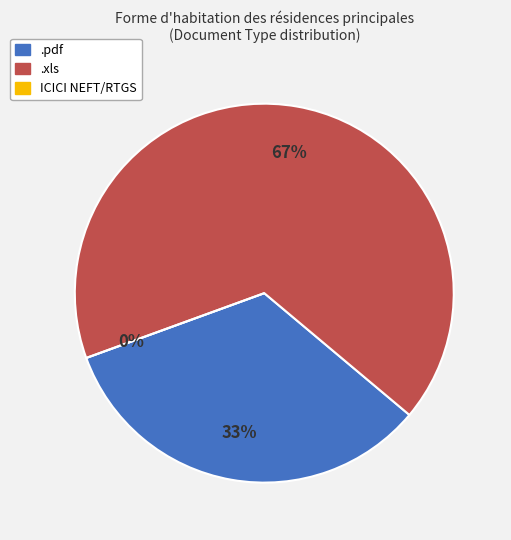

What is the smallest slice in the pie chart?

ICICI NEFT/RTGS